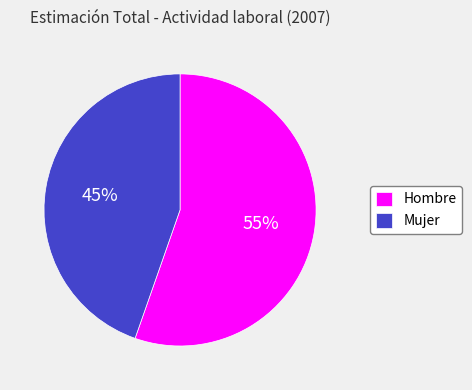

Combined, do Hombre and Mujer account for over 50%?

Yes